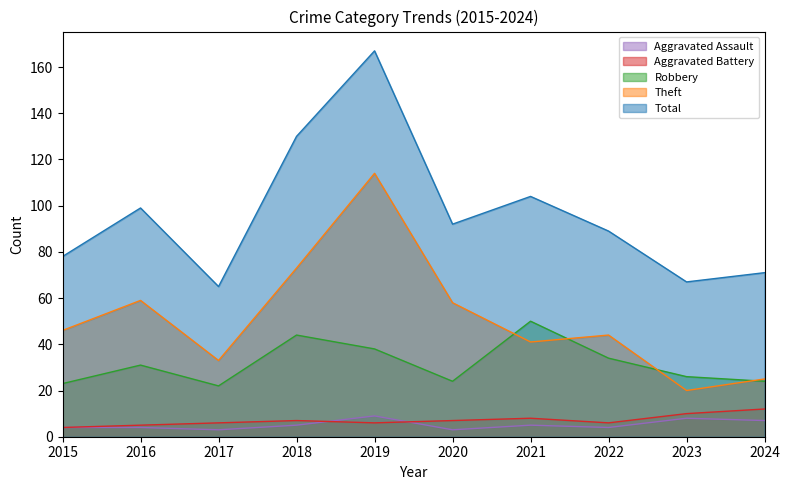

What is the smallest value displayed?

3